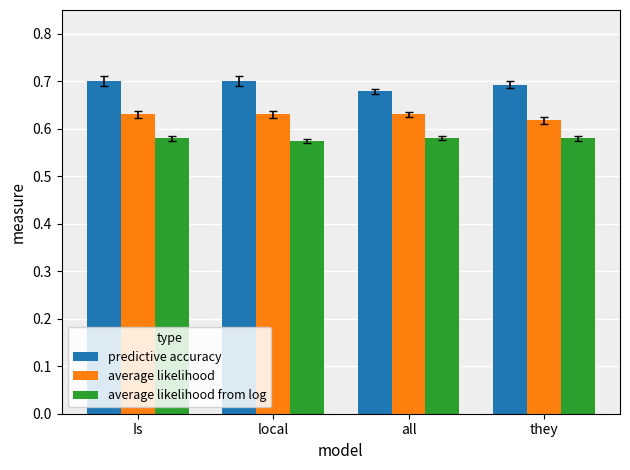

Rank the series by their average value, from highest to lowest.

predictive accuracy, average likelihood, average likelihood from log